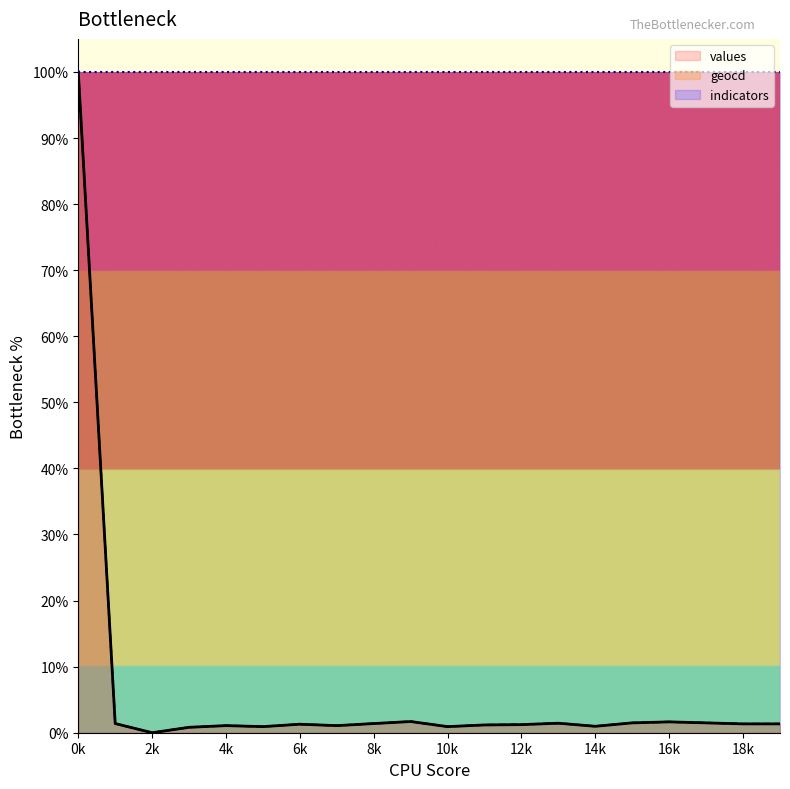

At which category is the sum across all series the highest?

0k